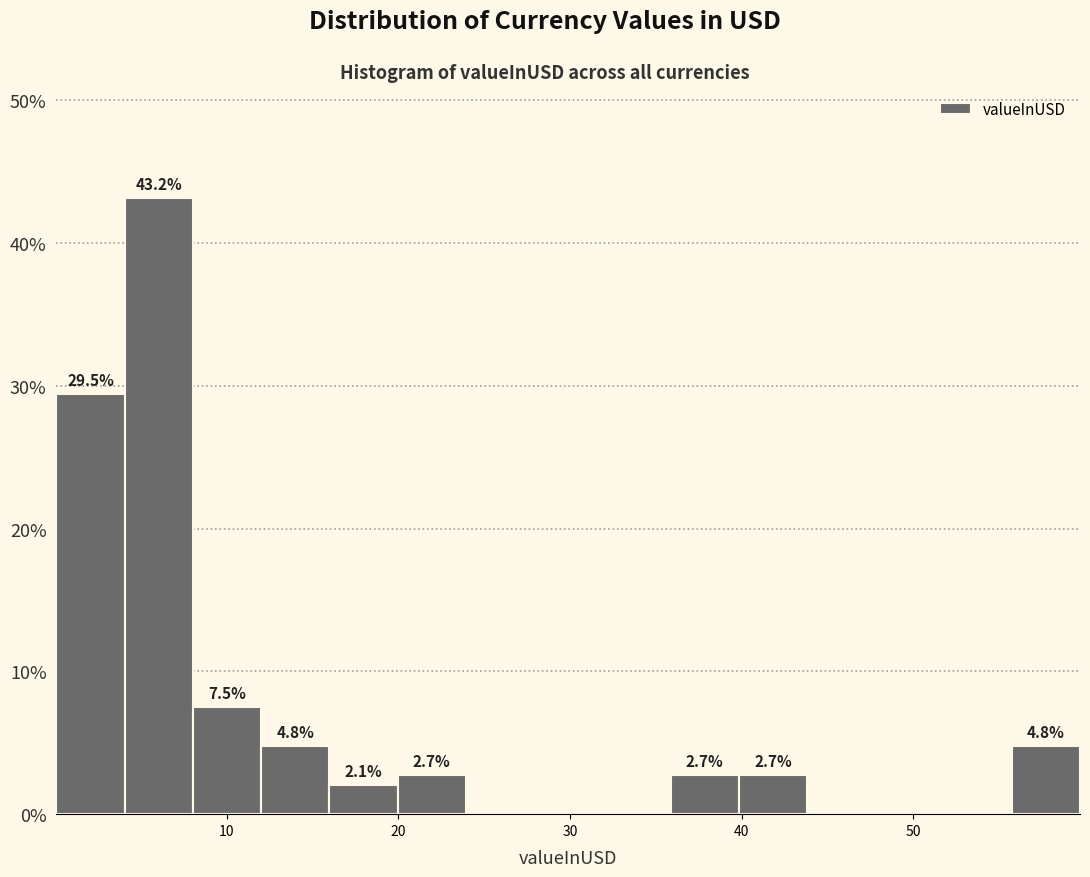

Around what value on the x-axis is the tallest bar? Give the approximate position of its centre, as read against the axis.

6